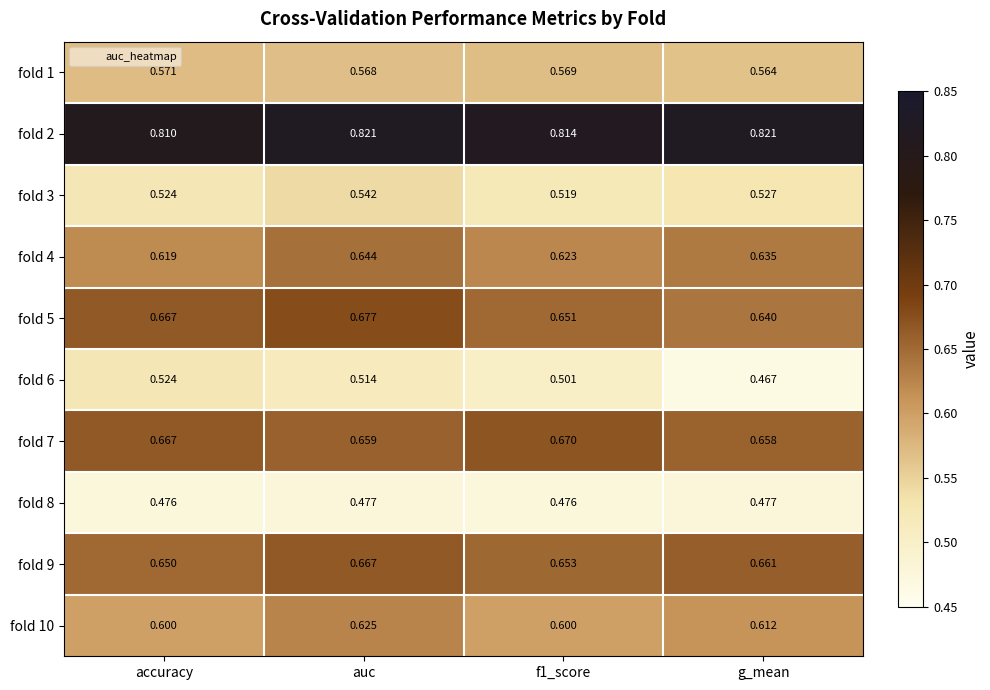

Is the value of fold 9 at accuracy greater than the value of fold 1 at f1_score?

Yes